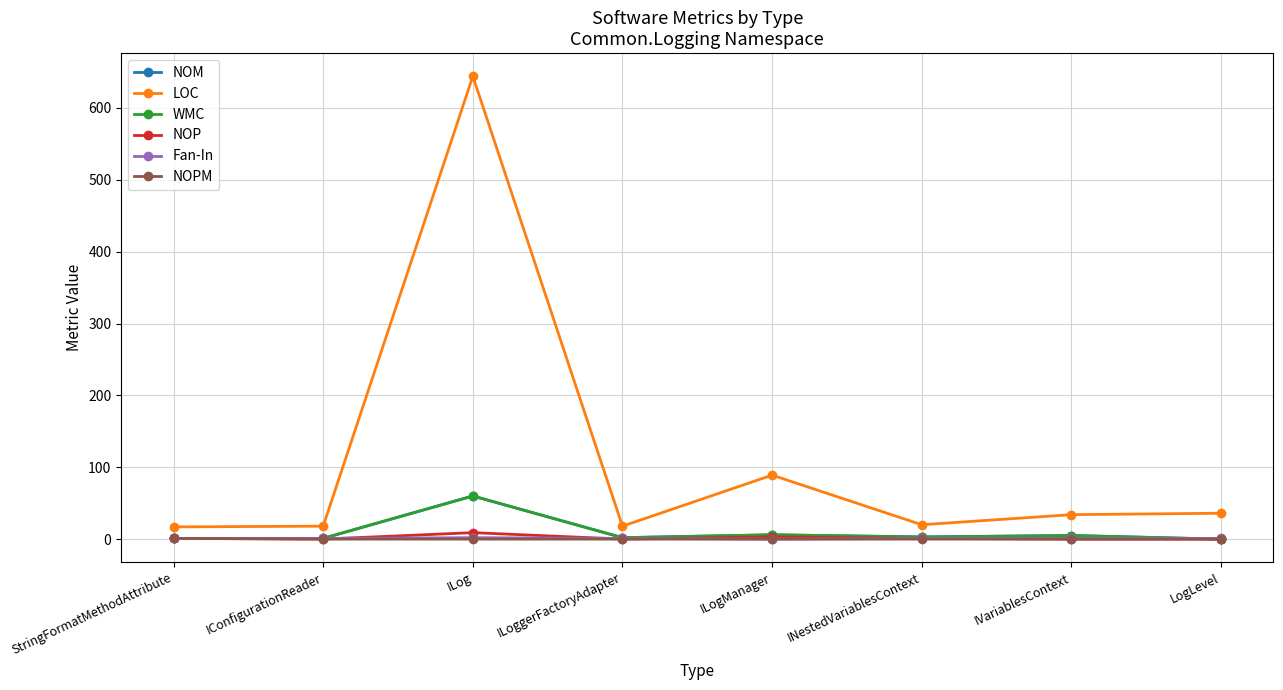

Is this an area chart (filled region under the line)?

No